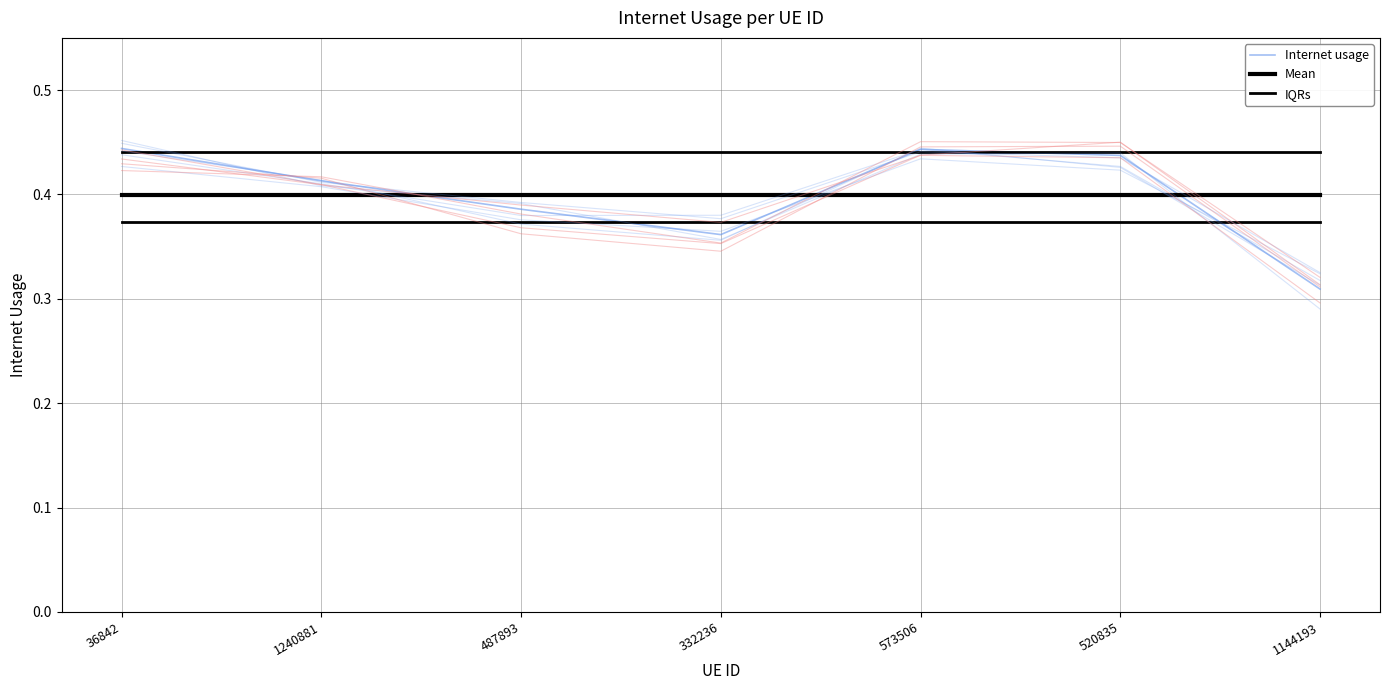

What is the sum of all IQRs values?

2.6